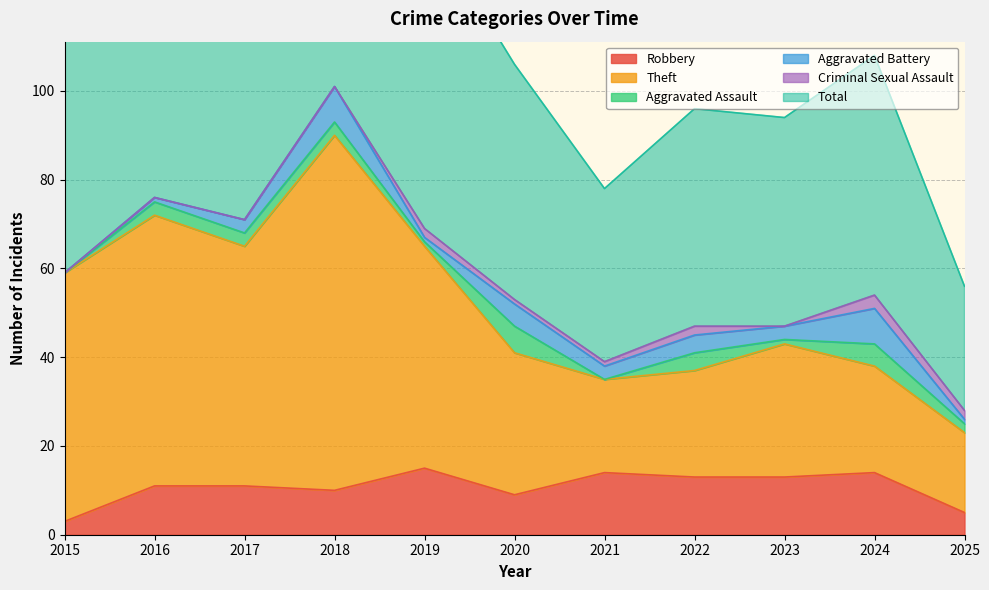

True or false: Robbery has a value of 5 at 2025.

True